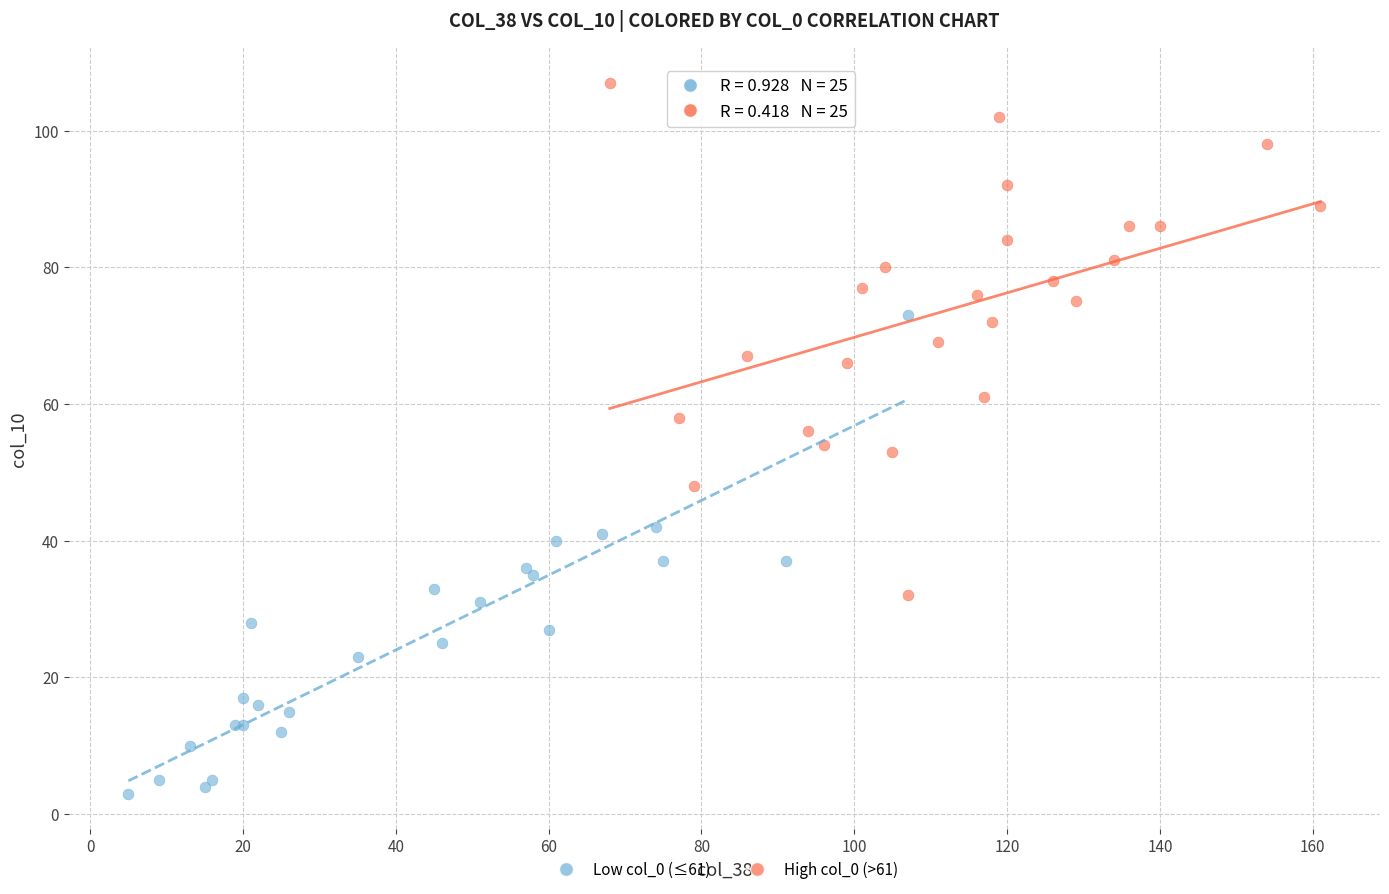

Which series contains the highest Y value?

High col_0 (>61)